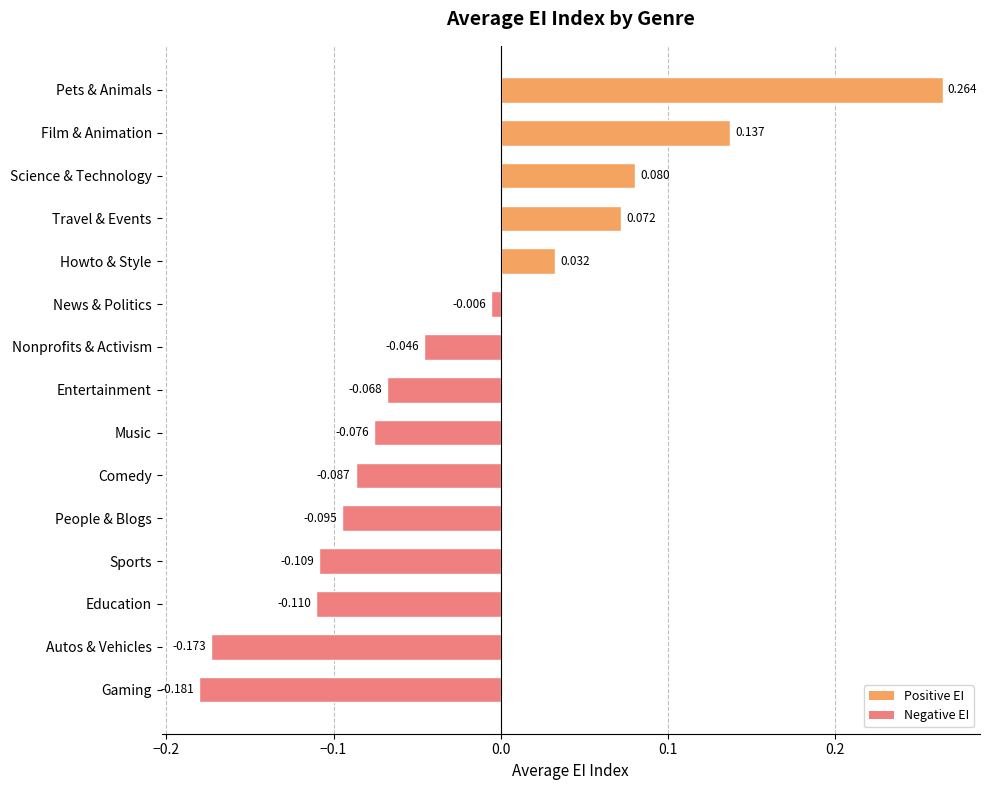

Which category has the highest value across all series?

Pets & Animals